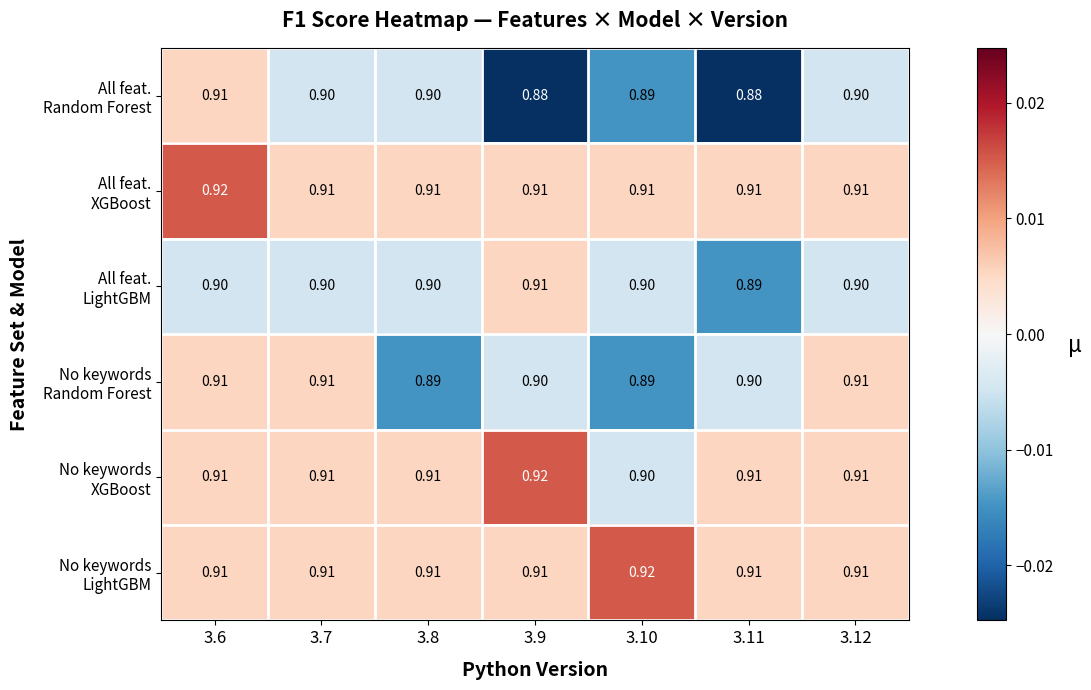

Count the number of data series in this chart.

6